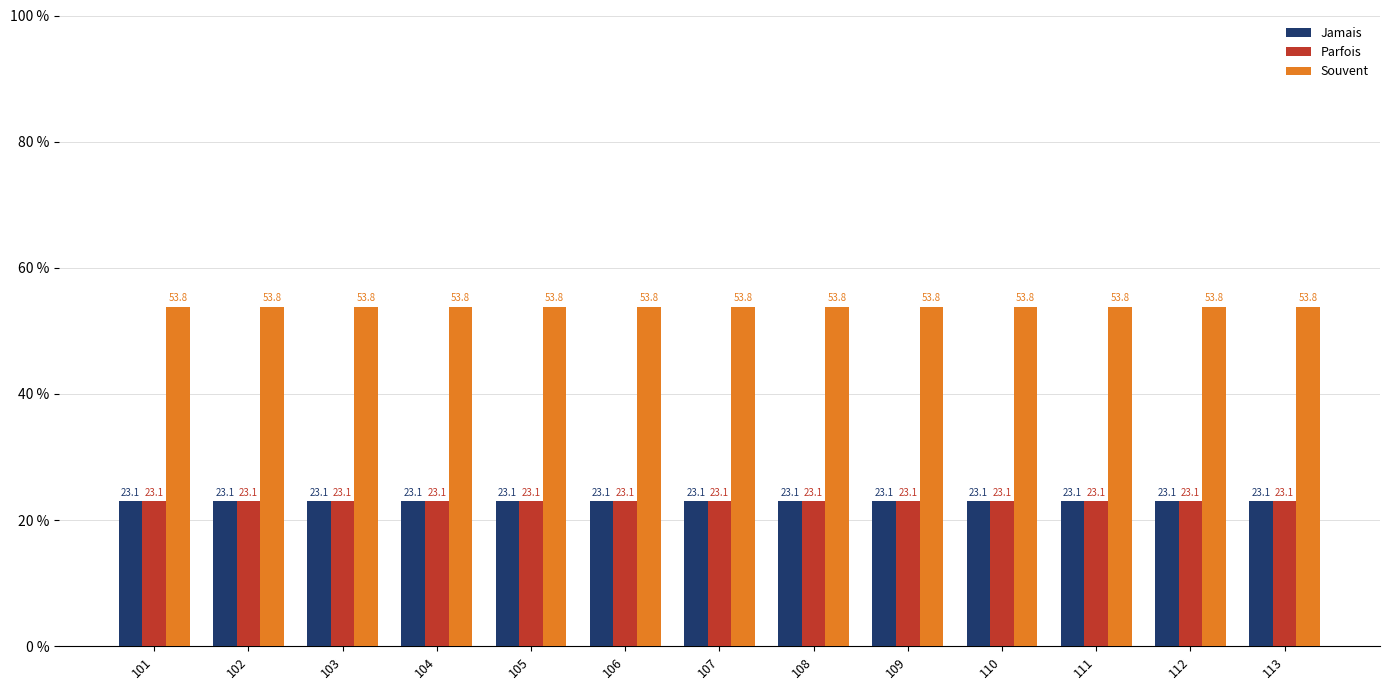

Read the Jamais value at 103.

23.1